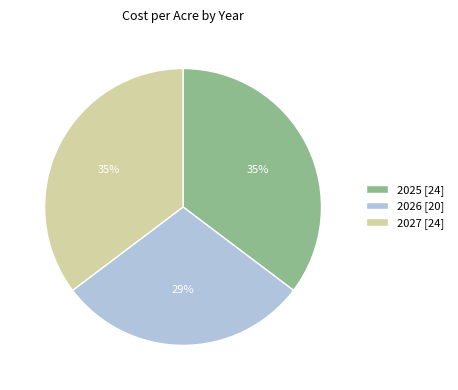

To the nearest percent, what is the difference between the 2026 and 2025 slice percentages?

6%